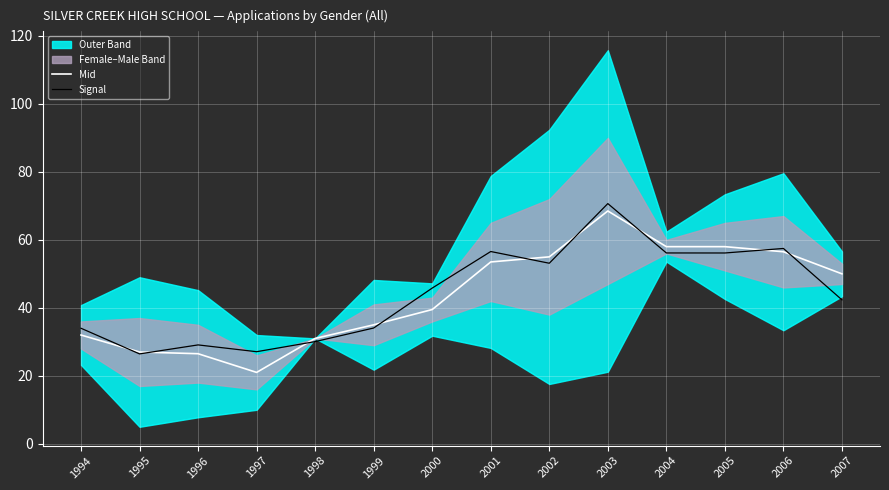

What is the value of the Signal point at the 7th from the left?

45.8